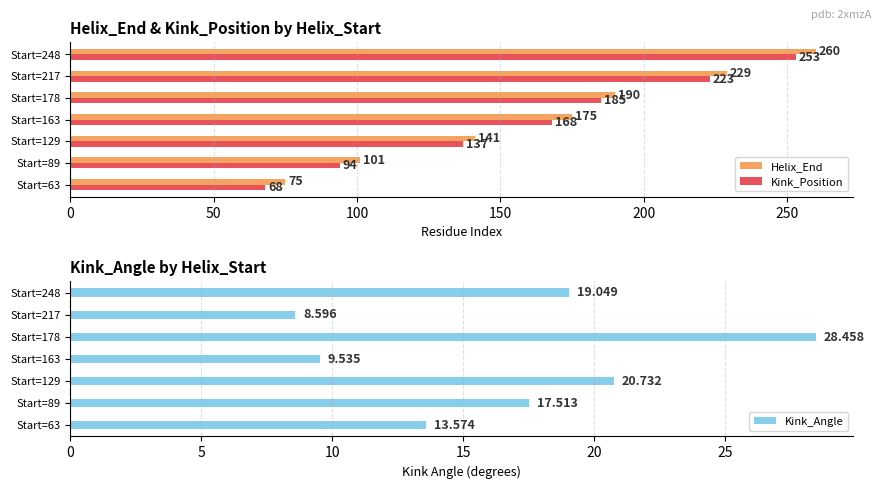

At which label is Helix_End closest to 167?

Start=163